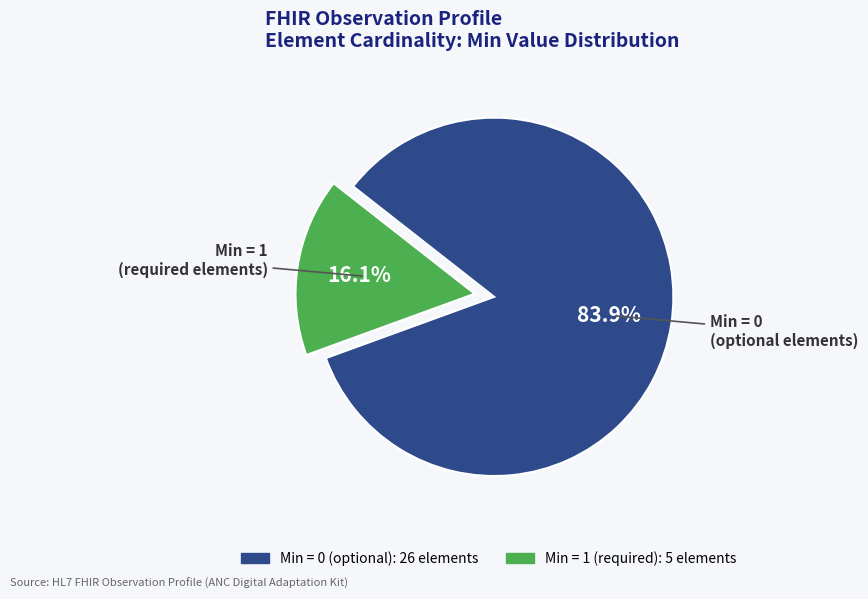

Does any single category account for the majority?

Yes